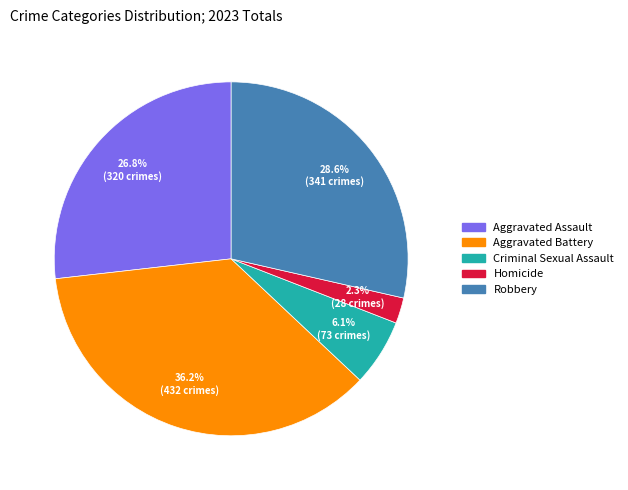

Do Robbery and Aggravated Assault together represent more than half of the pie?

Yes